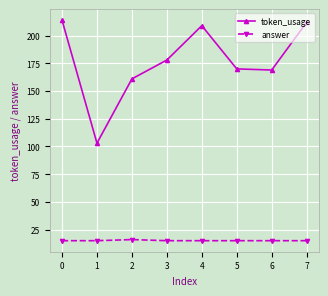

Is the value of token_usage at 5 greater than the value of answer at 5?

Yes